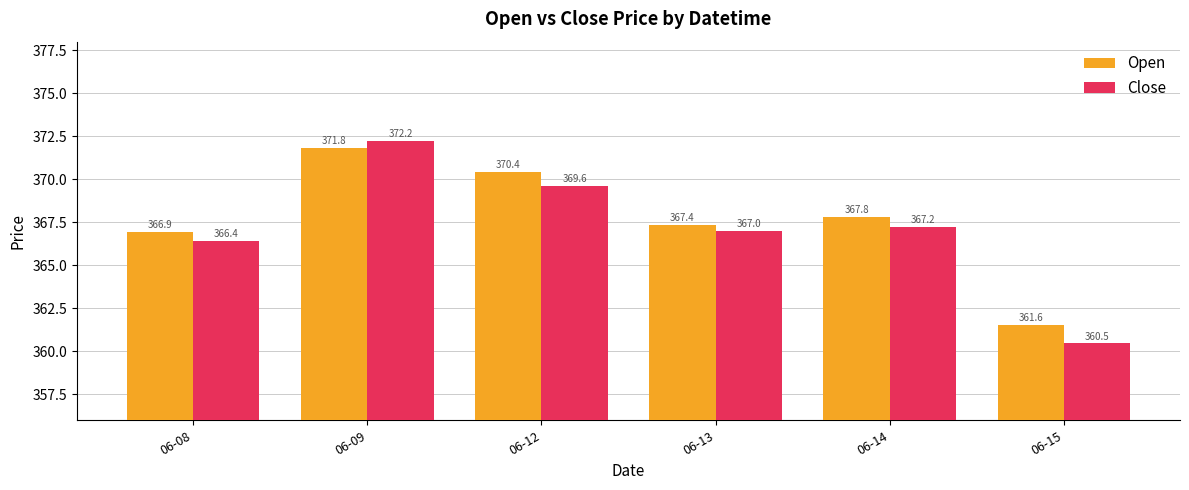

What is the highest value of the Close series?

372.2